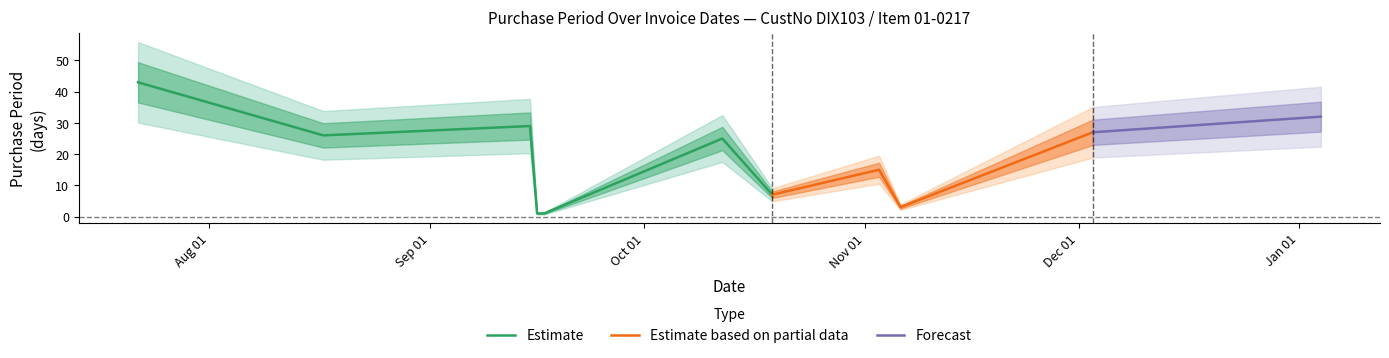

List the labels in order of value, smallest first.

2015-09-16, 2015-09-17, 2015-11-06, 2015-10-19, 2015-11-03, 2015-10-12, 2015-08-17, 2015-12-03, 2015-09-15, 2016-01-04, 2015-07-22